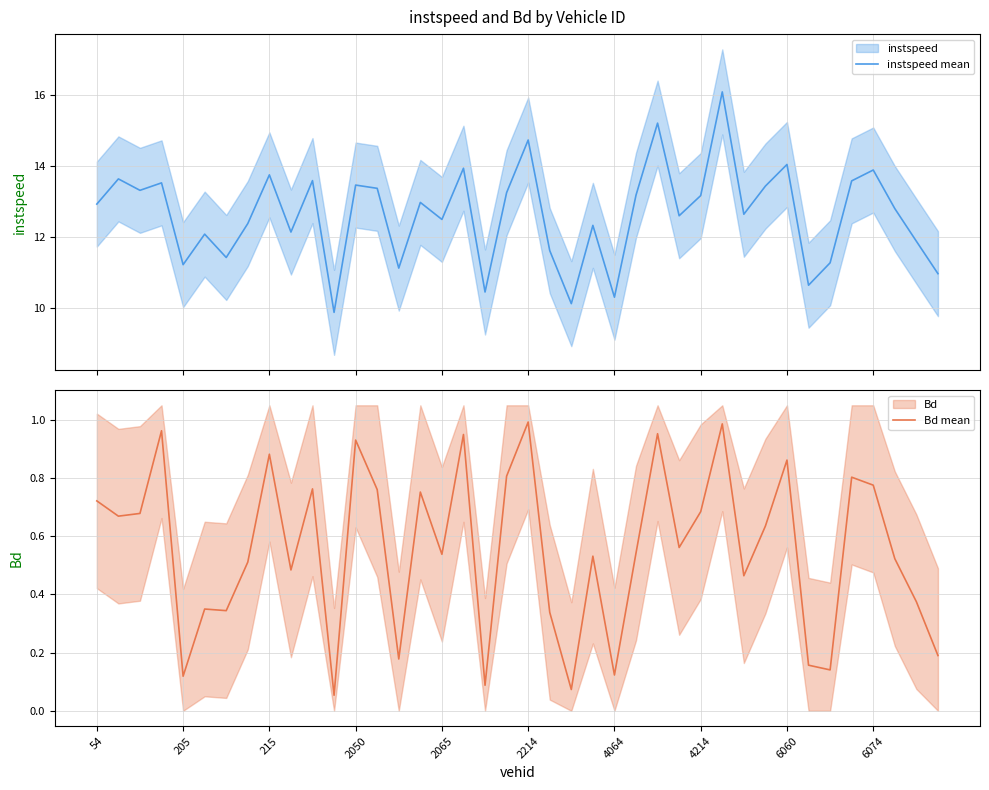

True or false: Bd mean has a value of 0.2 at 4064.

False